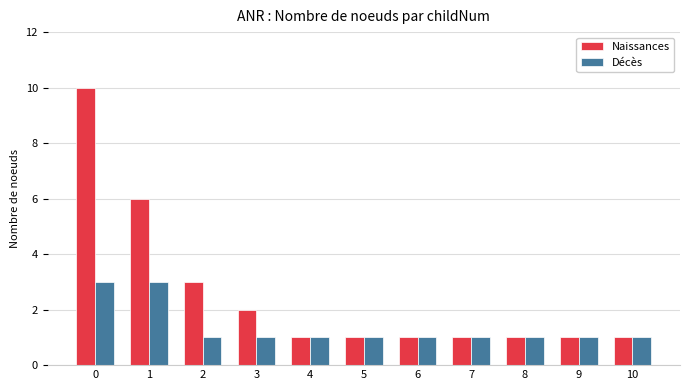

Read the Naissances value at 5.

1